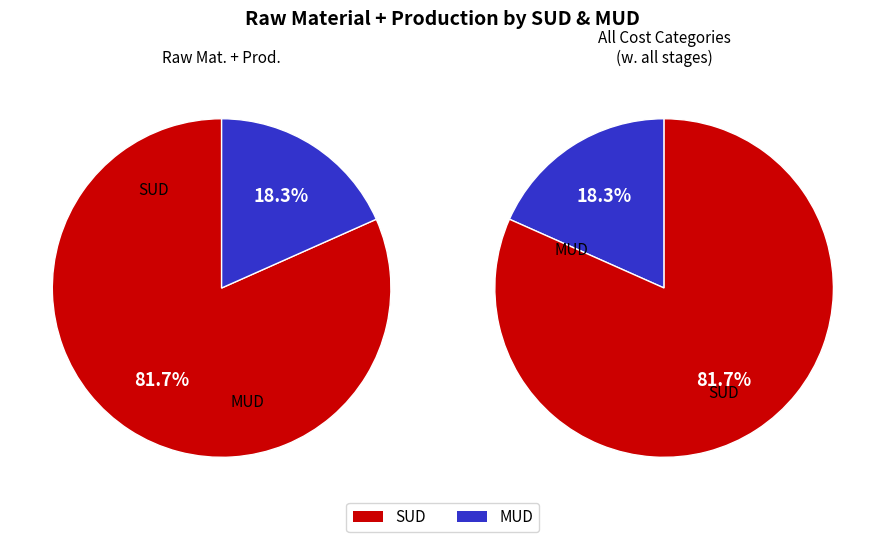

How many segments does this pie chart have?

2